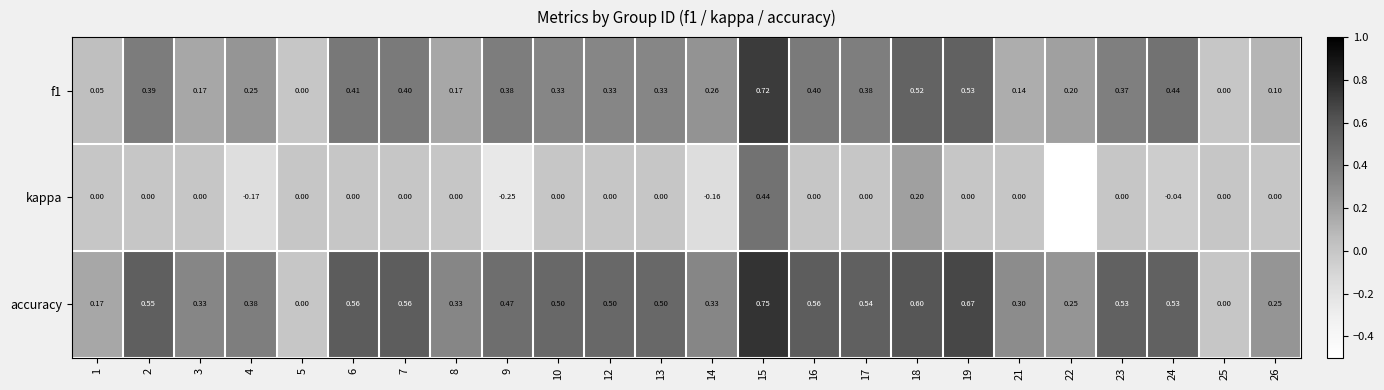

How many categories are shown in the chart?

24